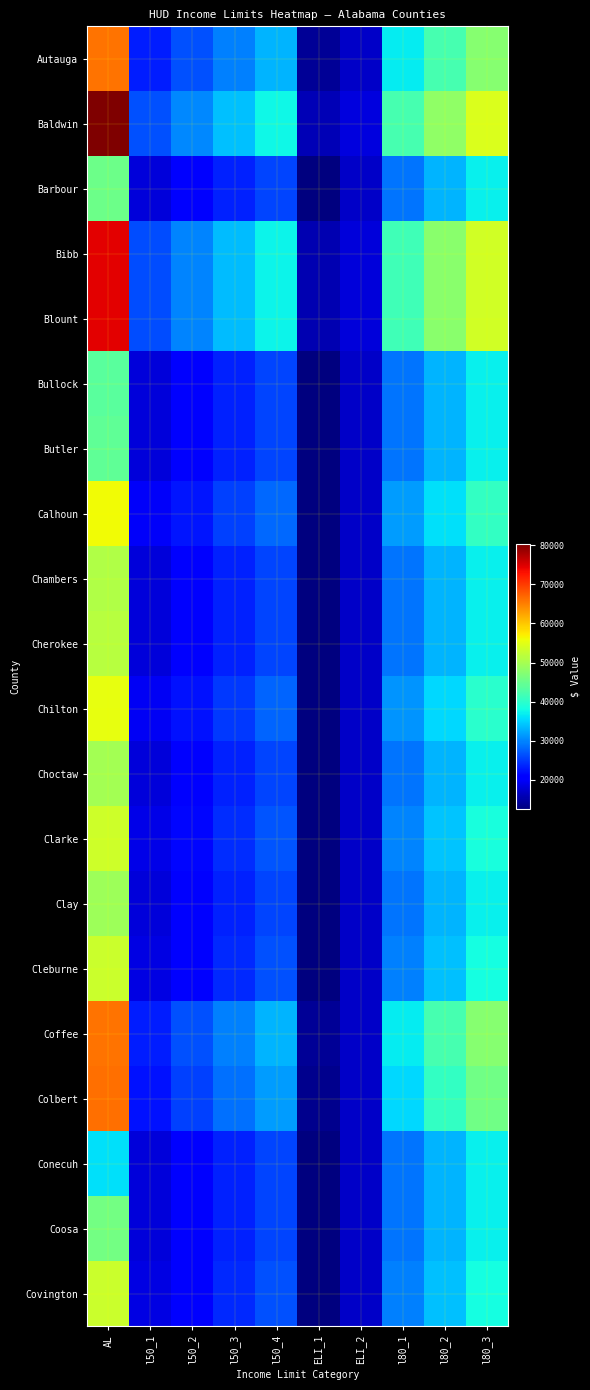

How many series are shown in this chart?

20